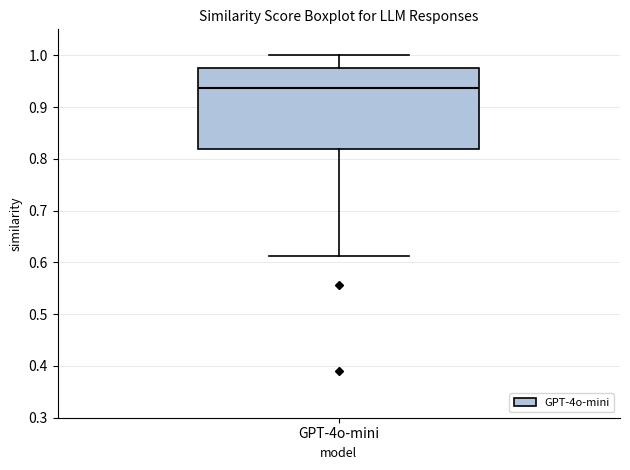

Transcribe this box plot: give where the median line is, the range the box spans, and where the two whiskers end, as read against the y-axis. The values are not printed on the chart, so give them approximately, as read against the axis.

median 0.94, box 0.82 to 0.98, whiskers 0.61 to 1.00